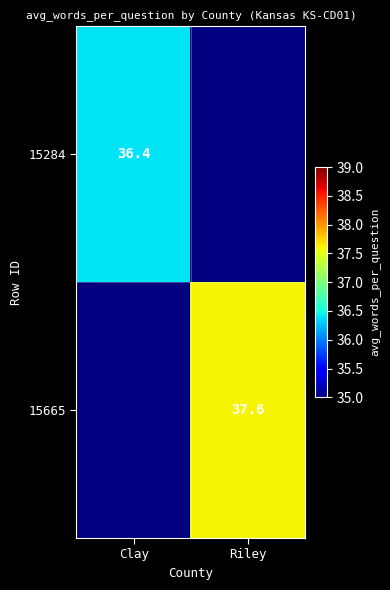

Is it true that 15665 equals 37.6 at Riley?

True